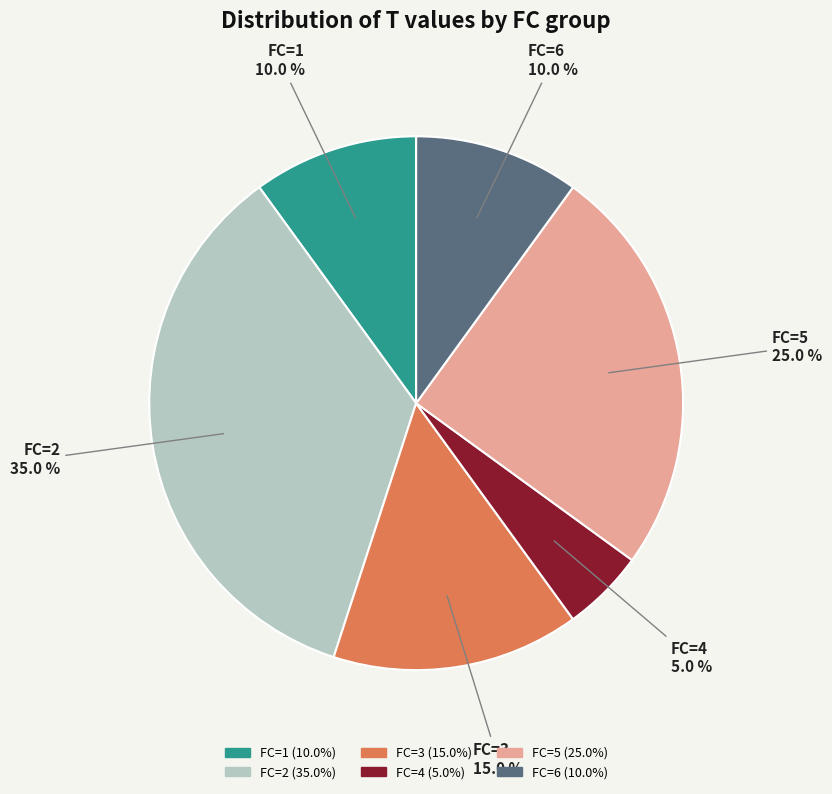

To the nearest percent, what is the average slice percentage?

17%